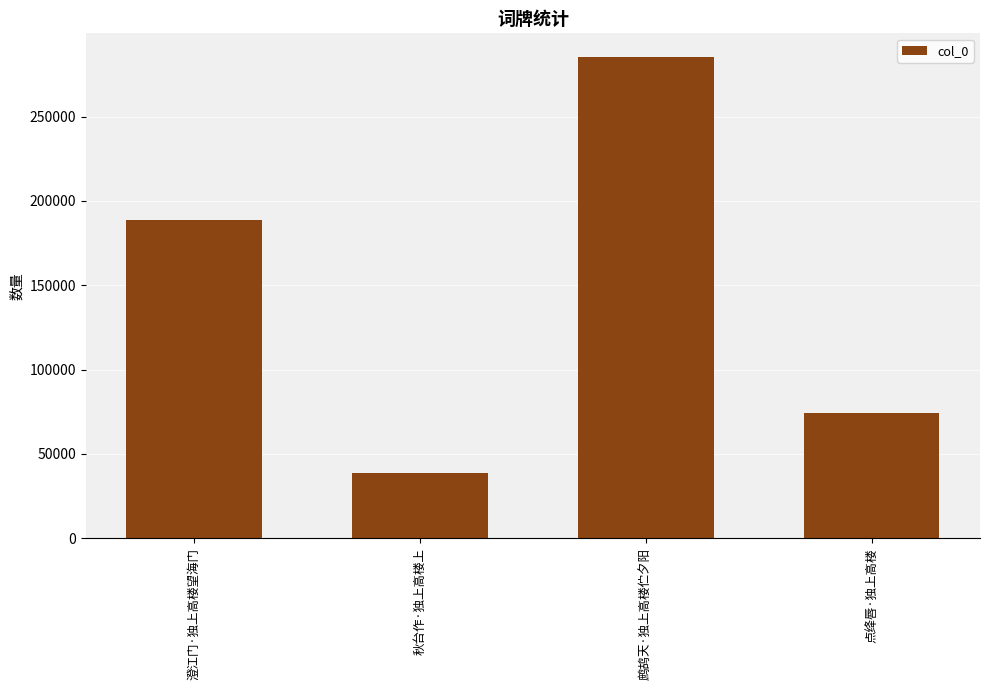

What is the label of the 1st bar from the right?

点绛唇·独上高楼